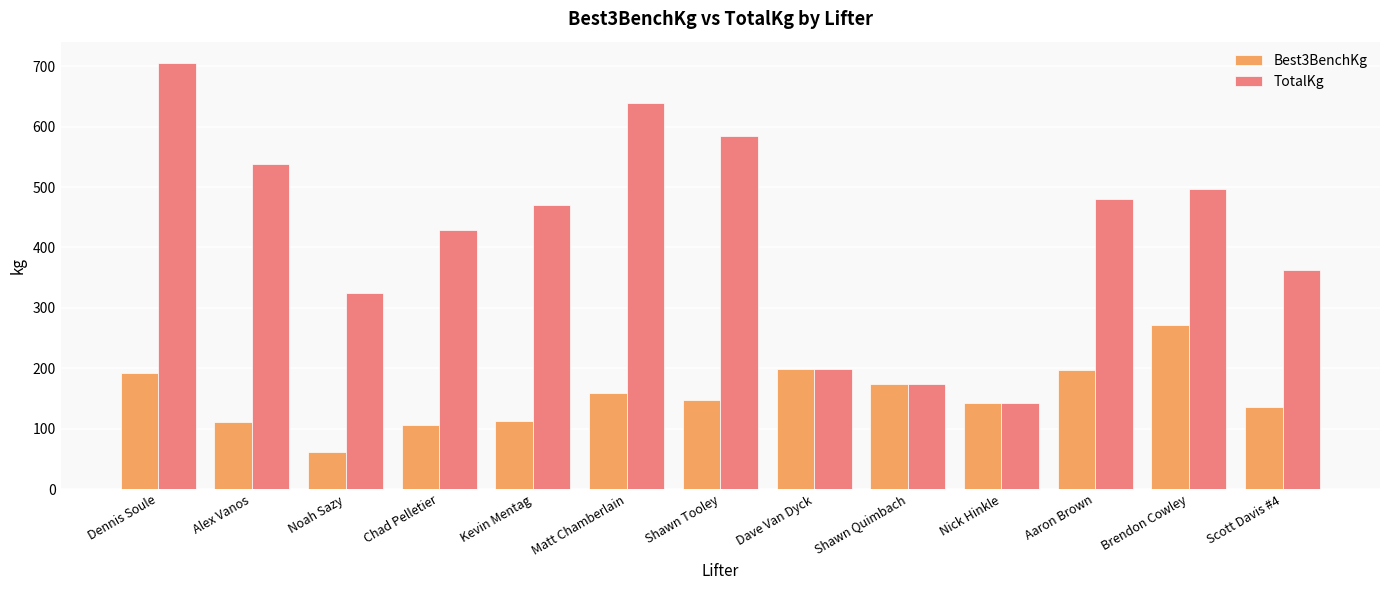

What is the value of the Best3BenchKg bar at the 1st from the left?

192.8